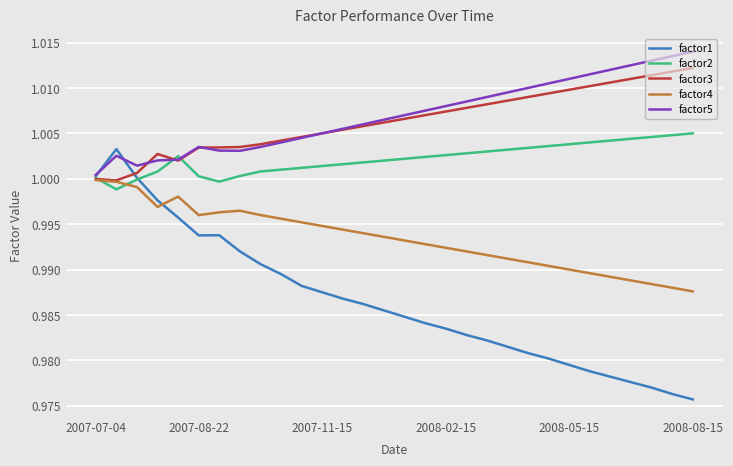

Which series has the largest range (max minus min)?

factor1